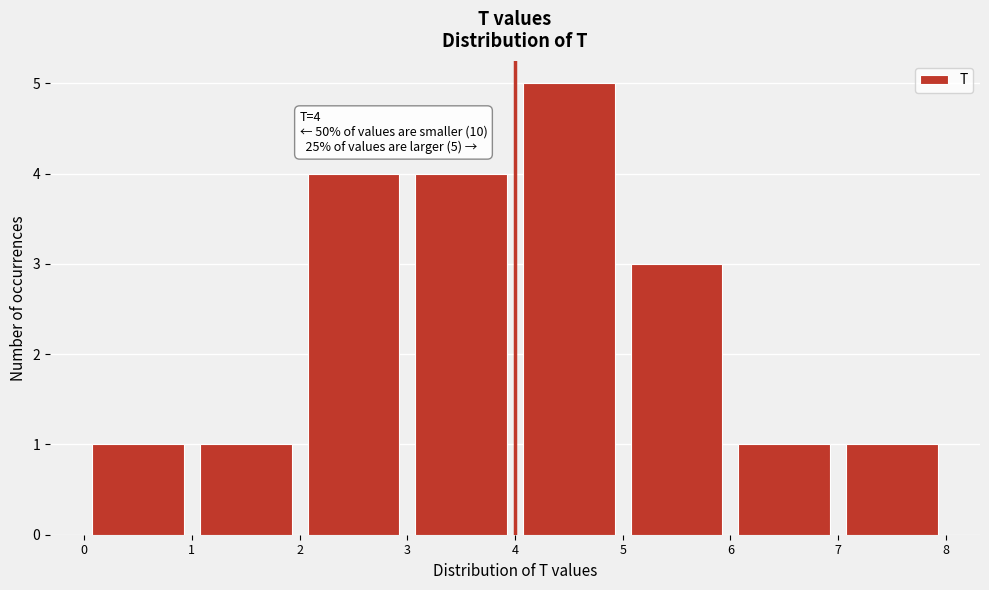

Which range on the x-axis has the tallest bar?

4 to 5